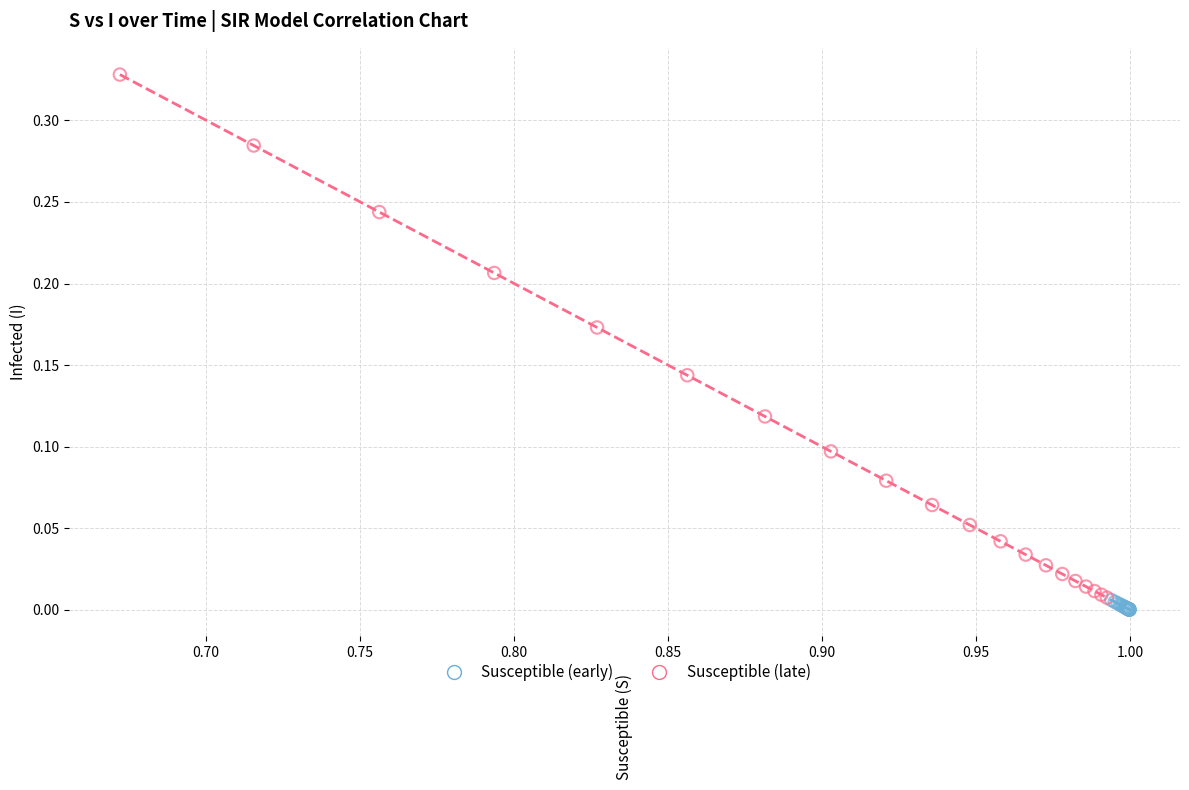

Which series has the widest spread of Y values?

Susceptible (late)